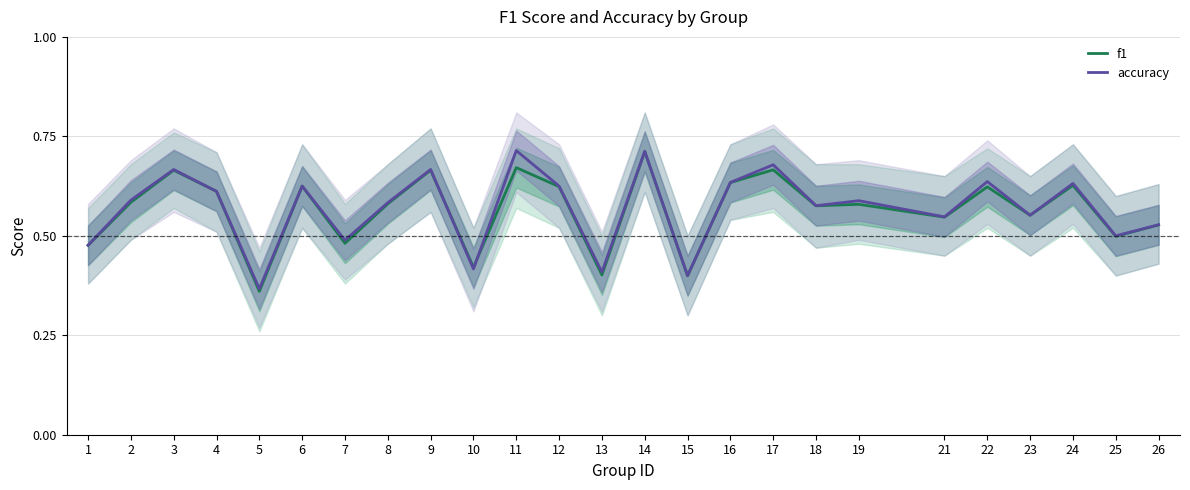

Reading right to left, extract all data points from this chart.

f1: 26=0.5	25=0.5	24=0.6	23=0.6	22=0.6	21=0.5	19=0.6	18=0.6	17=0.7	16=0.6	15=0.4	14=0.7	13=0.4	12=0.6	11=0.7	10=0.4	9=0.7	8=0.6	7=0.5	6=0.6	5=0.4	4=0.6	3=0.7	2=0.6	1=0.5
accuracy: 26=0.5	25=0.5	24=0.6	23=0.6	22=0.6	21=0.5	19=0.6	18=0.6	17=0.7	16=0.6	15=0.4	14=0.7	13=0.4	12=0.6	11=0.7	10=0.4	9=0.7	8=0.6	7=0.5	6=0.6	5=0.4	4=0.6	3=0.7	2=0.6	1=0.5